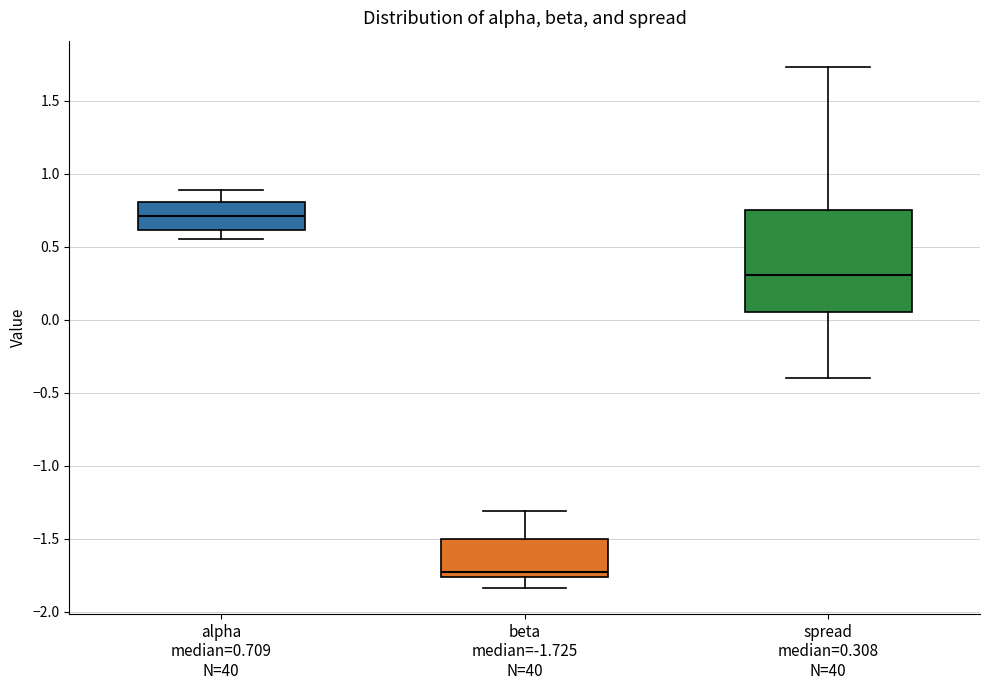

Reading left to right, transcribe this box plot: for each box, give where its median line is, the range the box spans, and where its two whiskers end, as read against the y-axis. The values are not printed on the chart, so give them approximately, as read against the axis.

alpha median=0.709 N=40: median 0.70, box 0.60 to 0.80, whiskers 0.55 to 0.90
beta median=-1.725 N=40: median -1.70, box -1.75 to -1.50, whiskers -1.85 to -1.30
spread median=0.308 N=40: median 0.30, box 0.05 to 0.75, whiskers -0.40 to 1.75